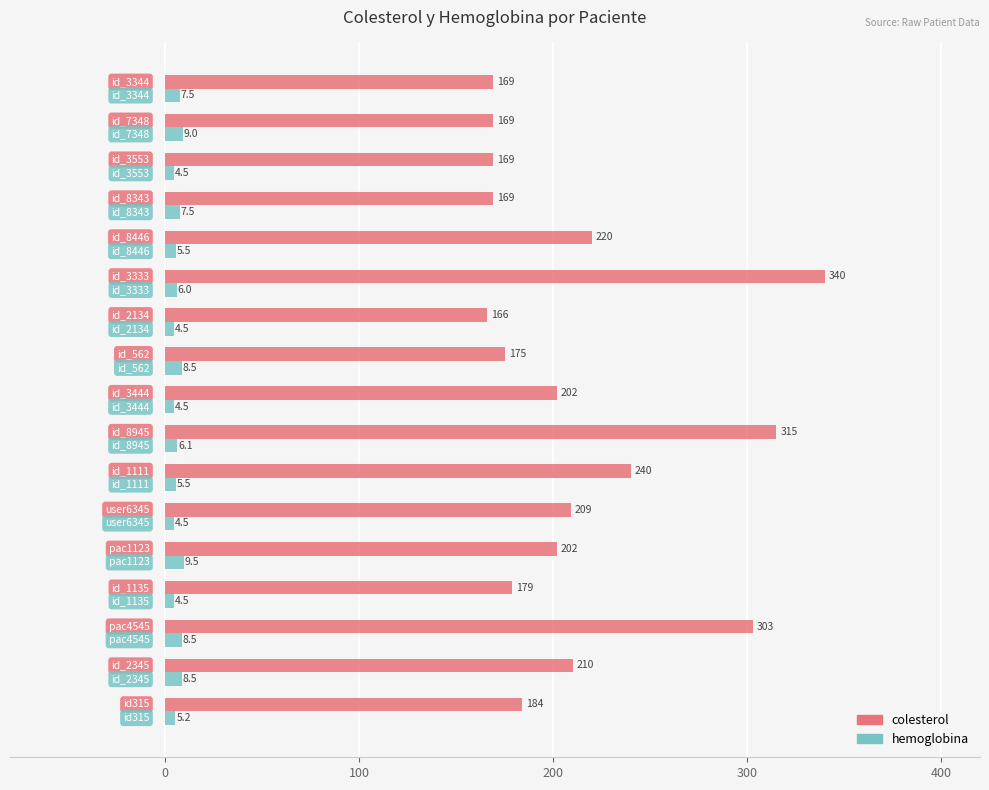

Which series has the largest total across all categories?

colesterol